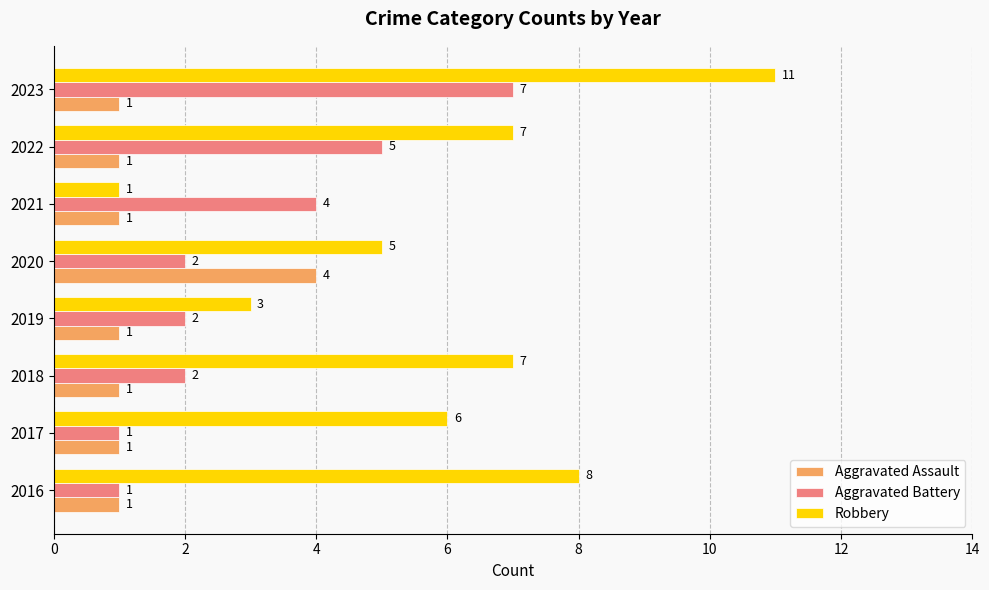

Is the value of Aggravated Assault at 2020 greater than the value of Aggravated Battery at 2016?

Yes